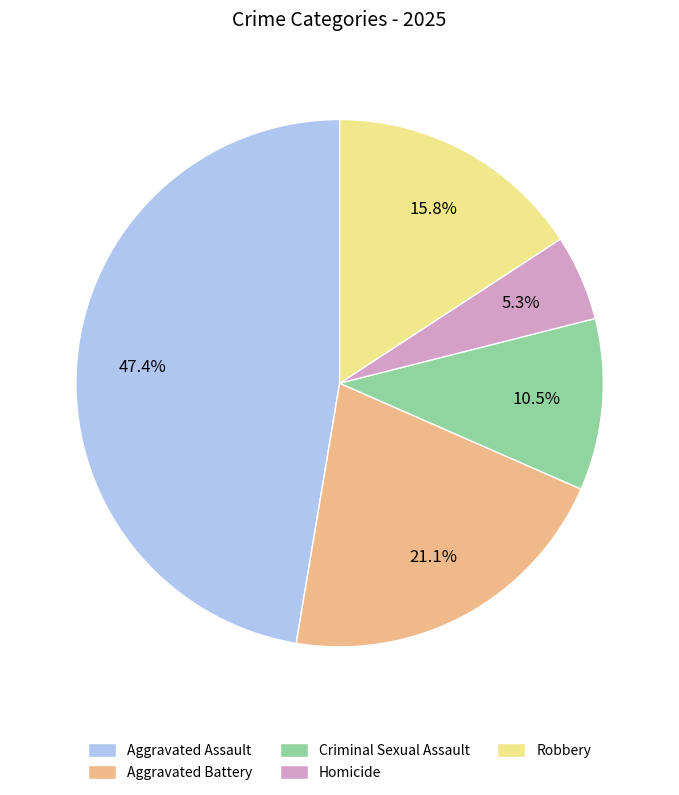

Approximately how many times larger is the value at Robbery compared to Criminal Sexual Assault?

1.5